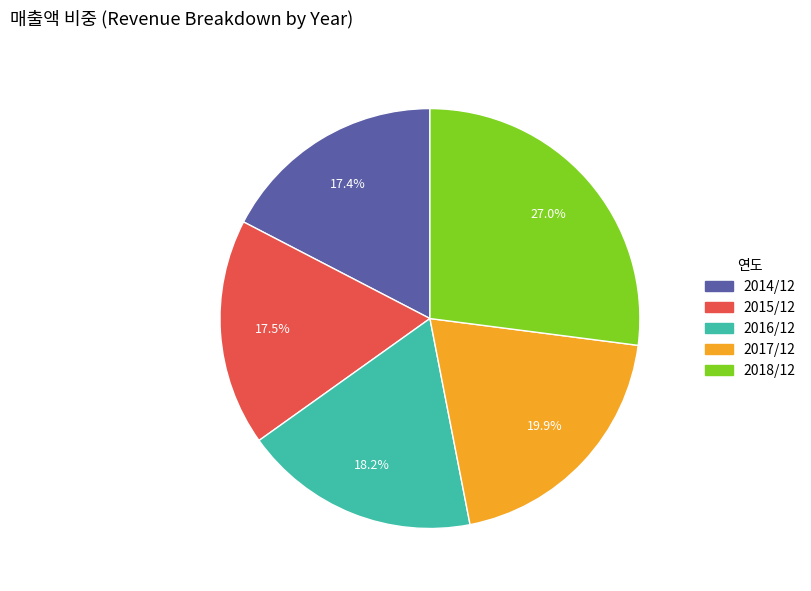

Count the number of slices in the pie.

5